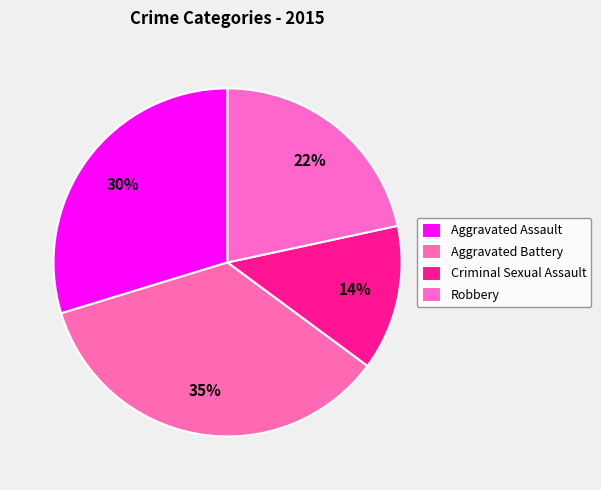

To the nearest percent, what is the average slice percentage?

25%